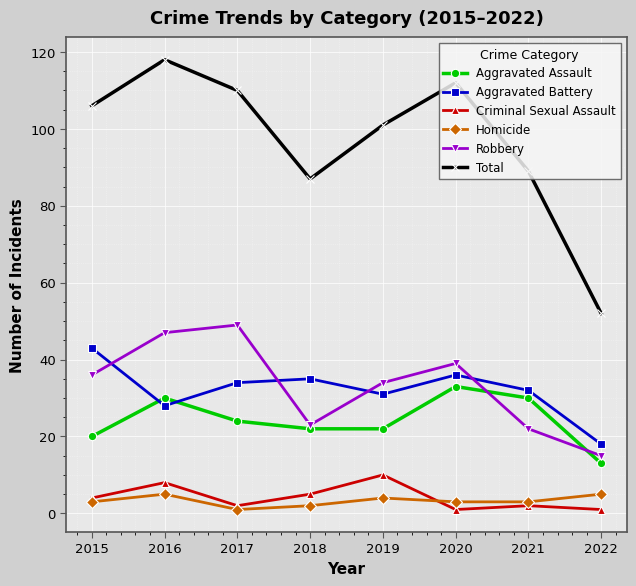

Reading right to left, extract all data points from this chart.

Aggravated Assault: 13	30	33	22	22	24	30	20
Aggravated Battery: 18	32	36	31	35	34	28	43
Criminal Sexual Assault: 1	2	1	10	5	2	8	4
Homicide: 5	3	3	4	2	1	5	3
Robbery: 15	22	39	34	23	49	47	36
Total: 52	89	112	101	87	110	118	106